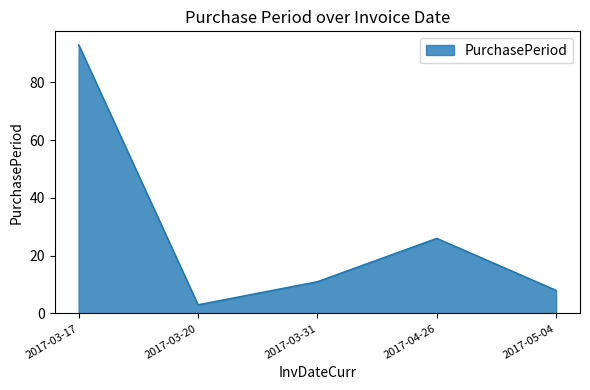

Reading left to right, list all the values displayed in this chart.

93	3	11	26	8